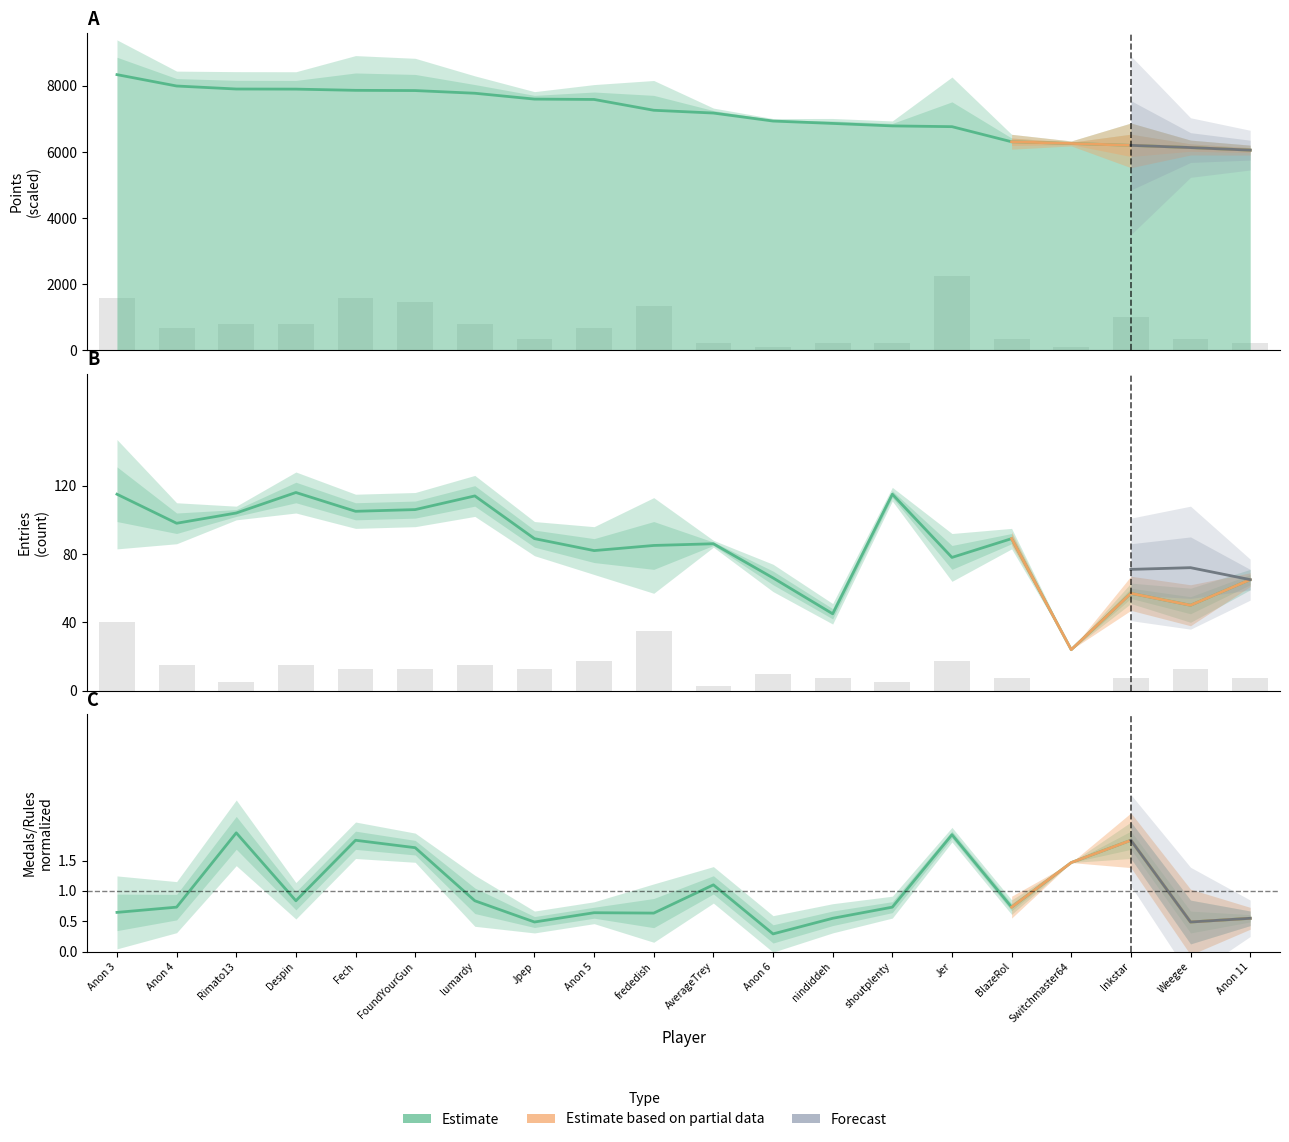

True or false: Points has a value of 7263.0 at frededish.

True